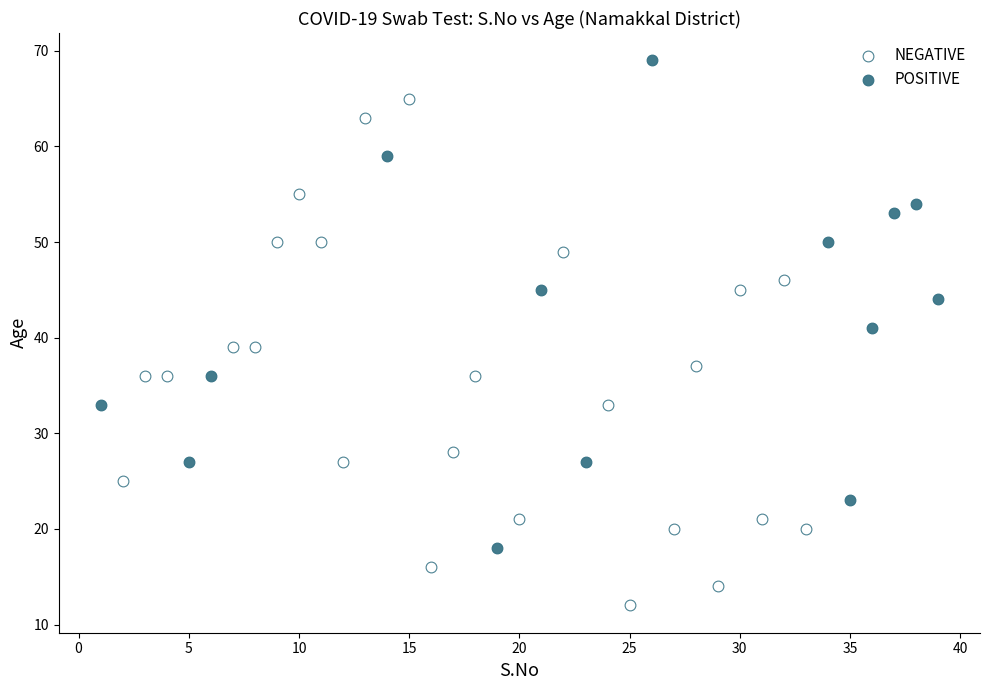

Which series contains the highest Y value?

POSITIVE